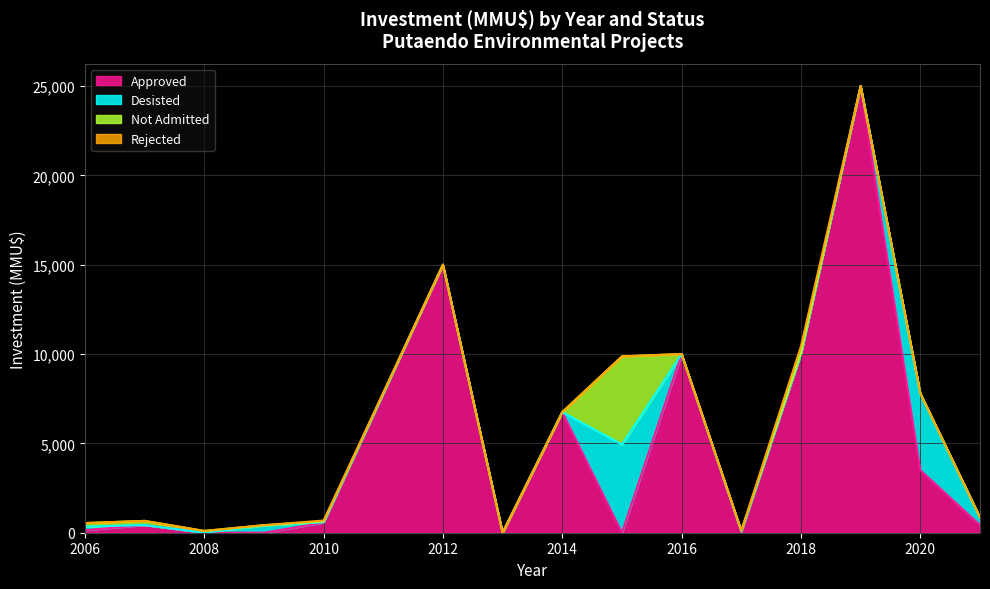

Reading left to right, transcribe all the data shown in this chart.

Approved: 2006=140	2007=429	2008=0	2009=0	2010=563	2012=15000	2013=0	2014=6750	2015=0	2016=10000	2017=37	2018=10000	2019=25000	2020=3500	2021=430
Desisted: 2006=200	2007=0	2008=0	2009=400	2010=20	2012=0	2013=0	2014=0	2015=4934	2016=0	2017=37	2018=0	2019=0	2020=4300	2021=430
Not Admitted: 2006=200	2007=234	2008=100	2009=22	2010=50	2012=0	2013=0	2014=0	2015=4934	2016=0	2017=42	2018=59	2019=0	2020=0	2021=0
Rejected: 2006=0	2007=0	2008=0	2009=0	2010=50	2012=0	2013=0	2014=0	2015=0	2016=0	2017=0	2018=384	2019=0	2020=0	2021=0